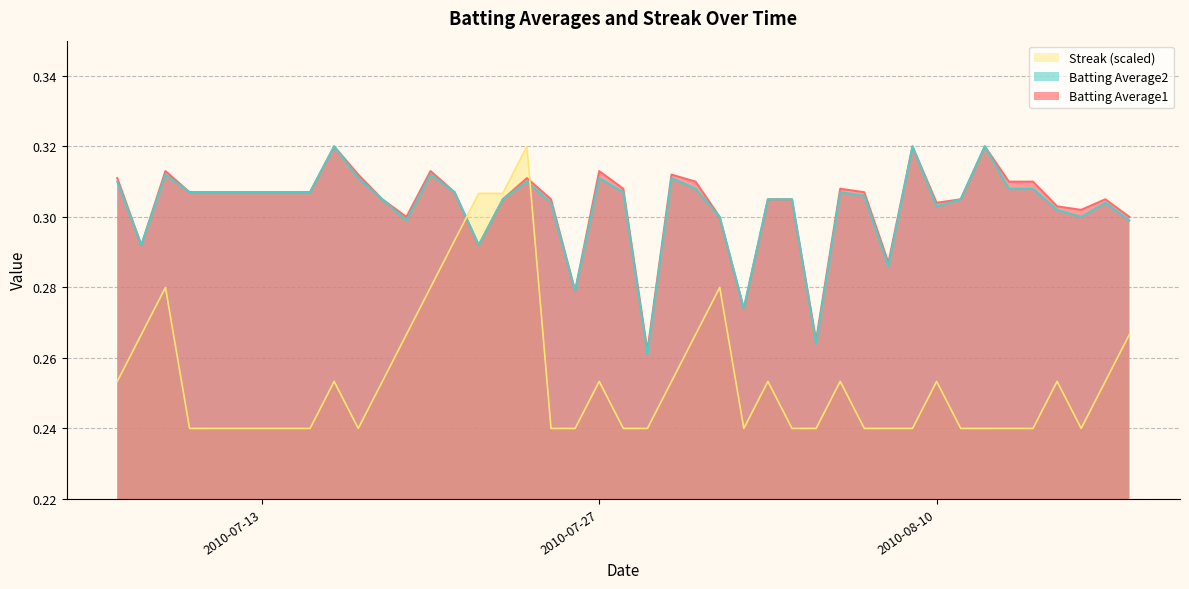

Where is the first local maximum for Batting Average2?

2010-07-09